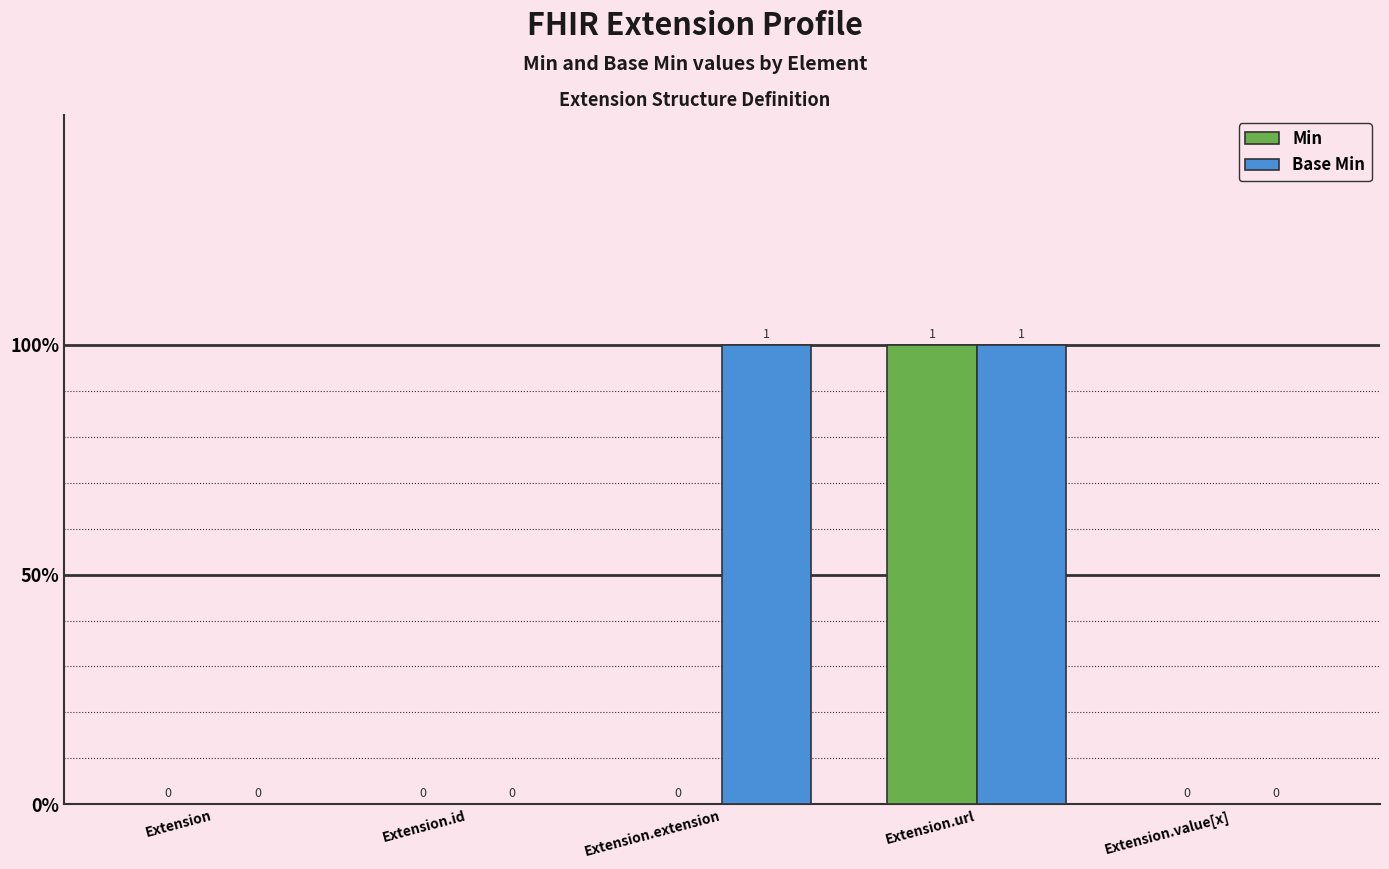

What is the value of the Base Min bar at the 4th from the left?

1